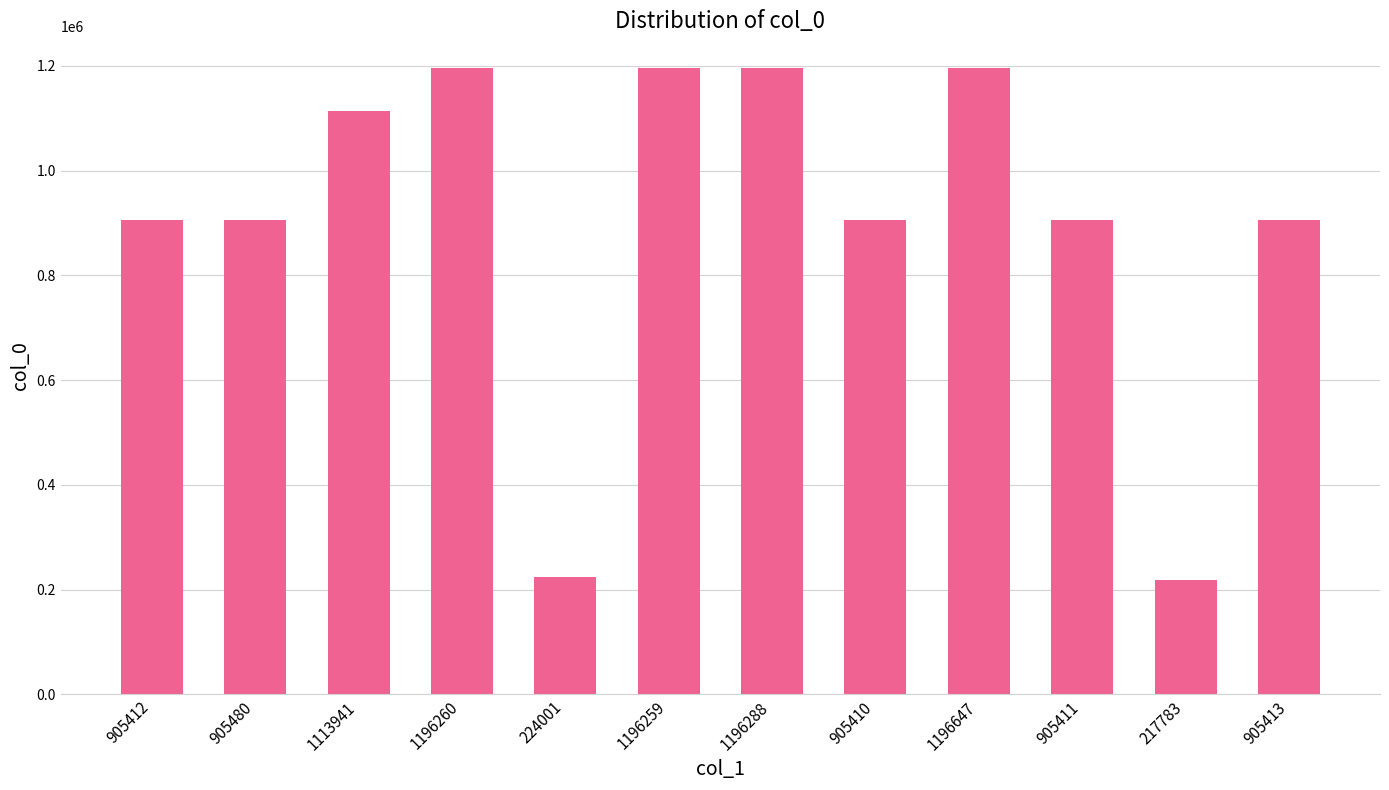

Does the chart contain stacked bars?

No